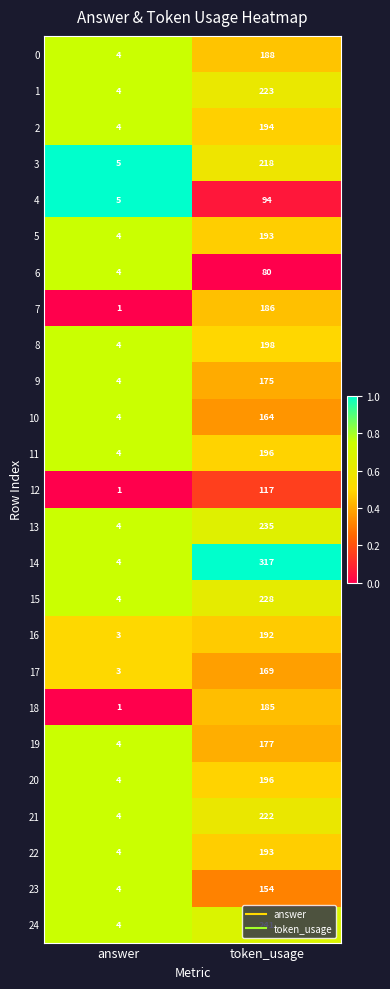

Between answer and token_usage, which series saw the biggest shift?

14